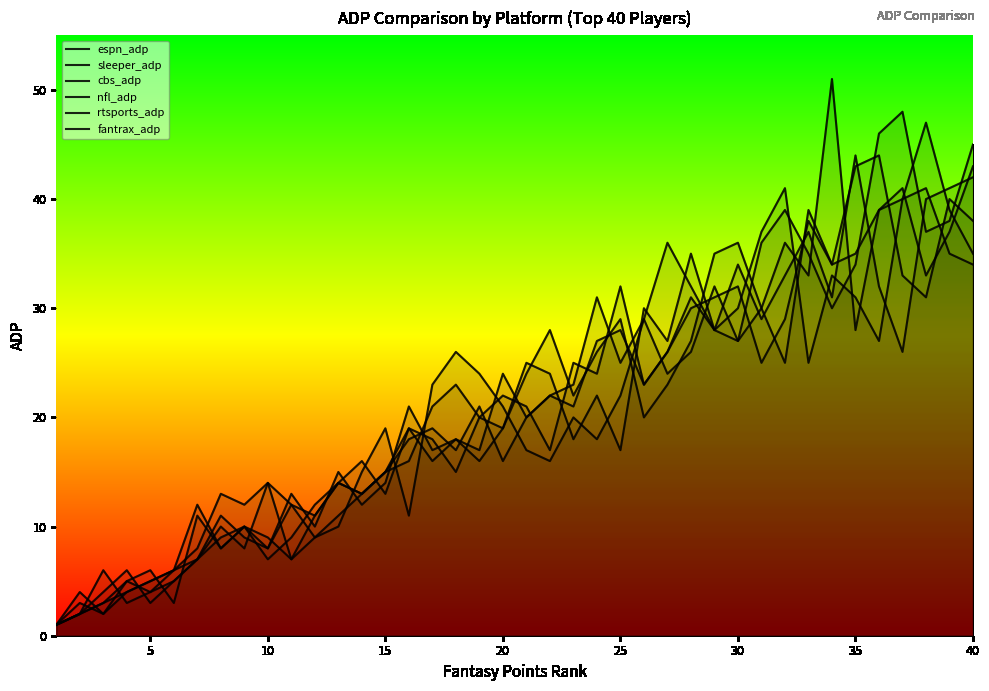

How many data points in fantrax_adp are above 21?

19